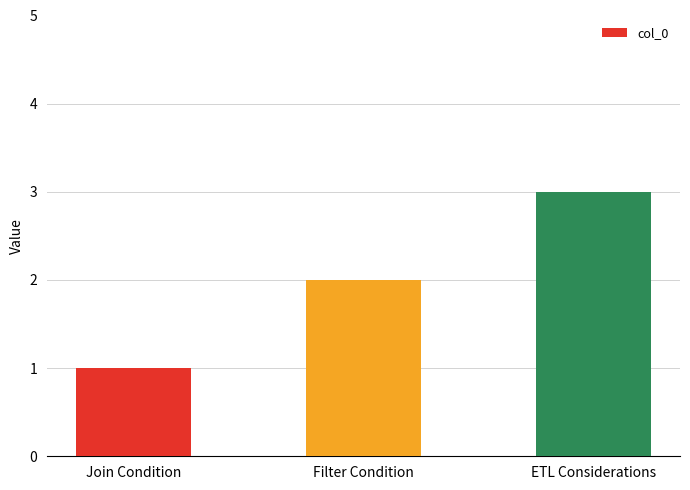

What is the change in value from Filter Condition to ETL Considerations?

+1